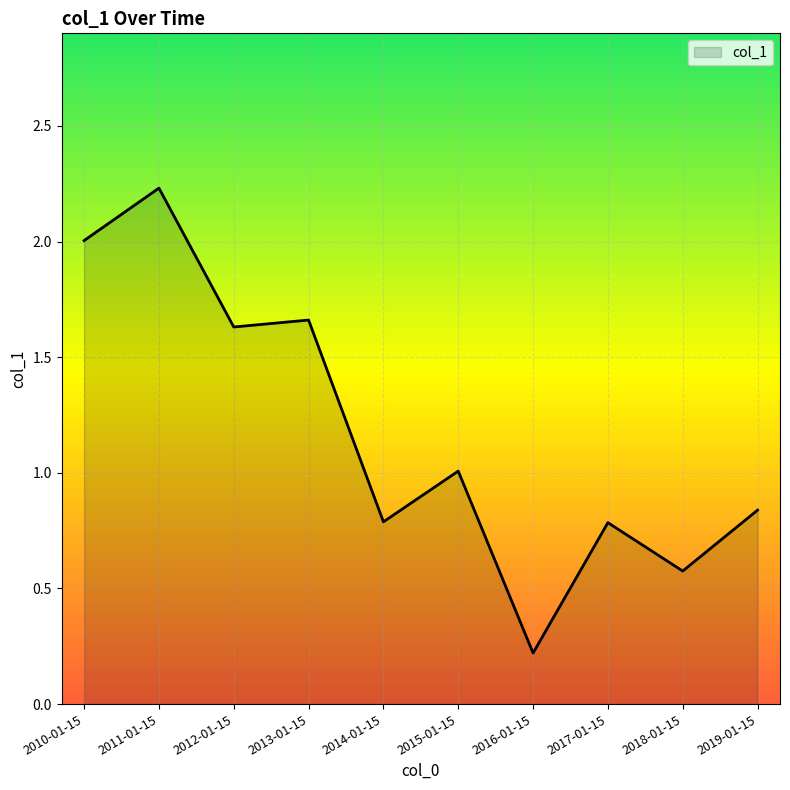

How many categories are shown in the chart?

10